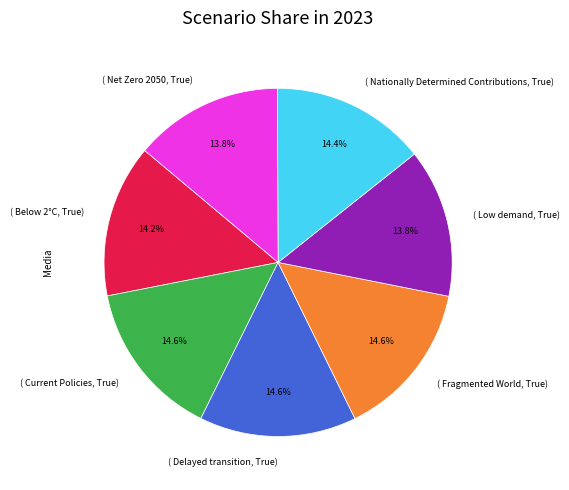

Does any single category account for the majority?

No